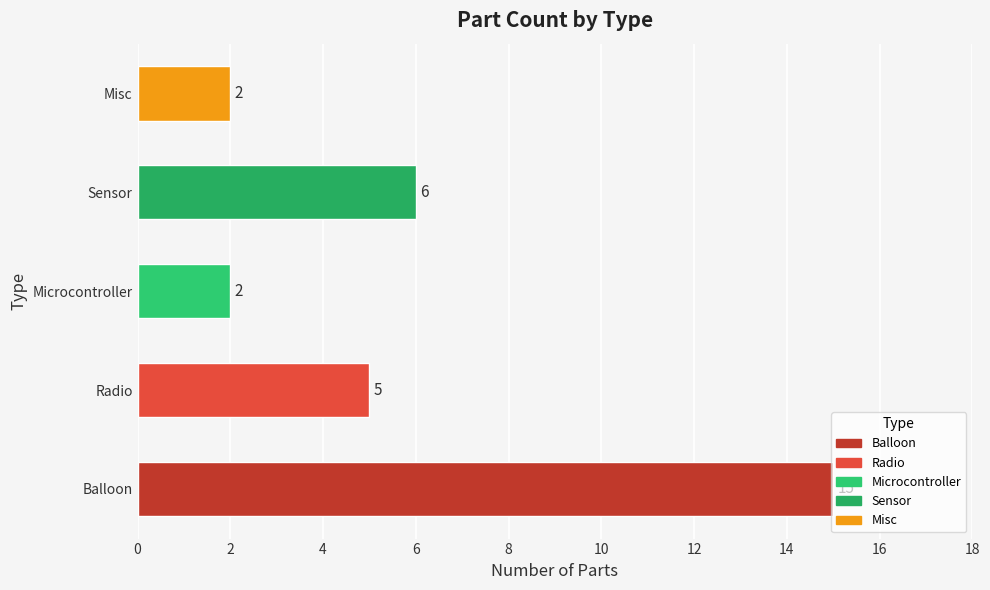

Where is the data nearest to the value 8?

Sensor